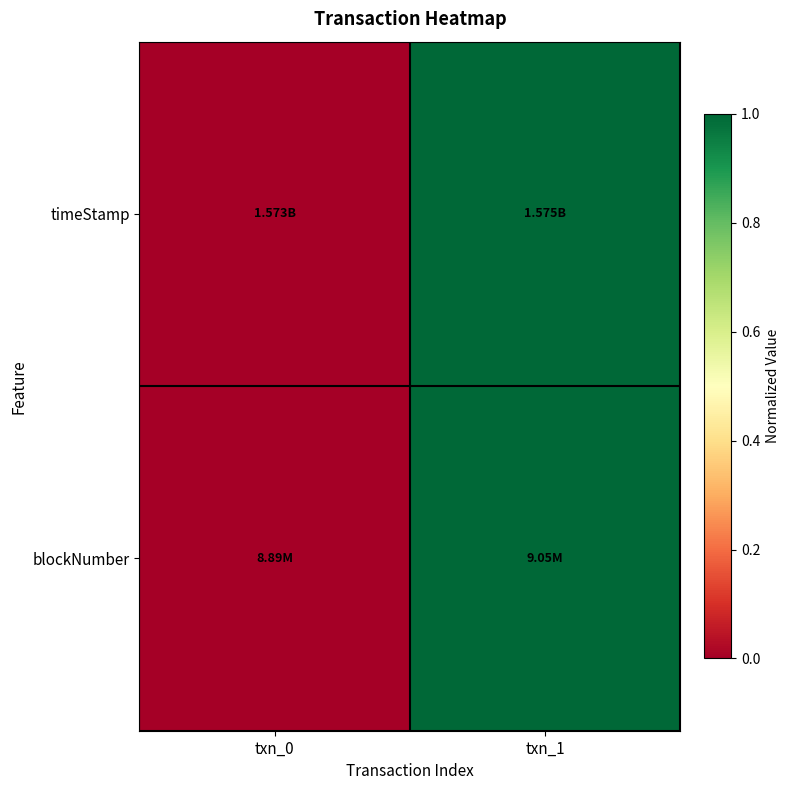

At txn_1, list the series in order from largest to smallest.

timeStamp, blockNumber